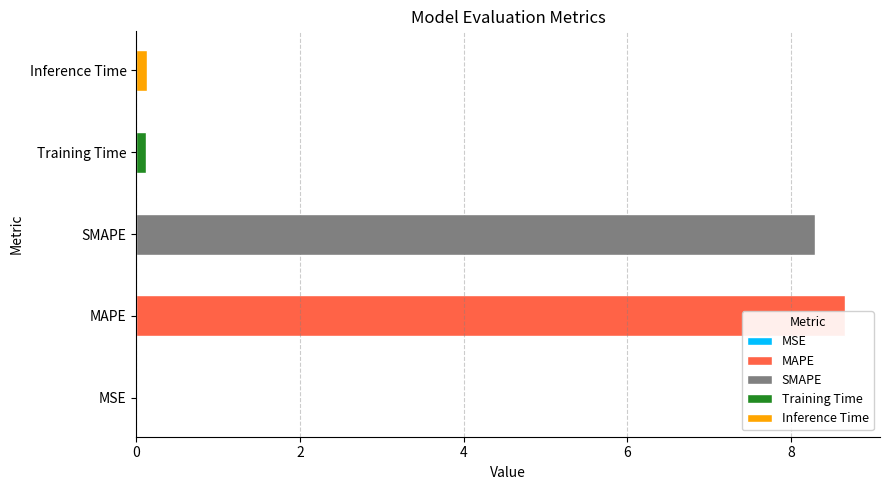

At which category does the chart reach its peak across all series?

MAPE